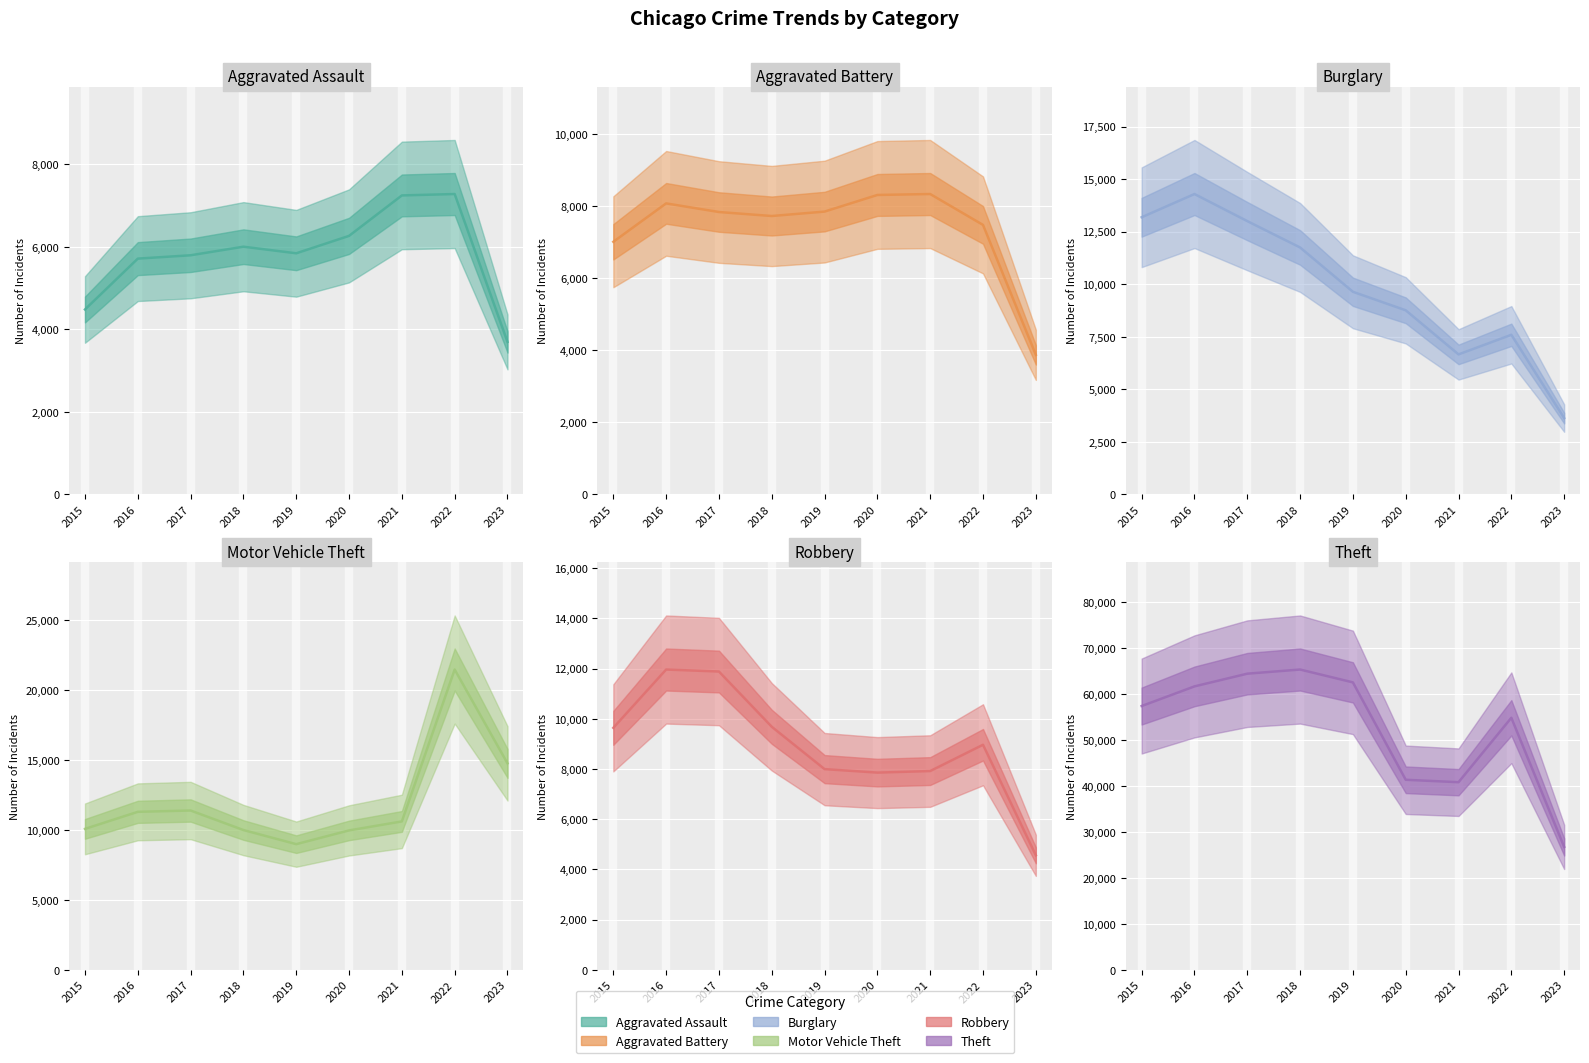

What is the approximate value of Aggravated Battery at 2019, to the nearest 100?

7900